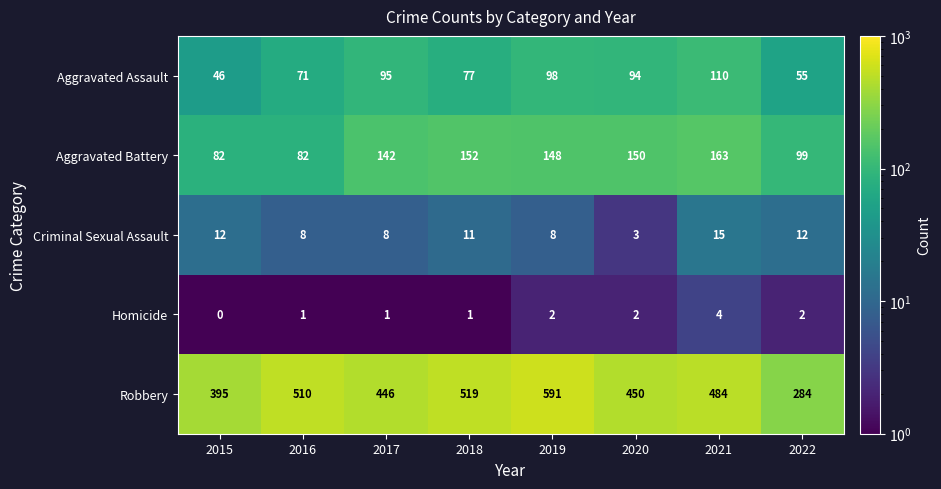

At 2021, list the series in order from smallest to largest.

Homicide, Criminal Sexual Assault, Aggravated Assault, Aggravated Battery, Robbery